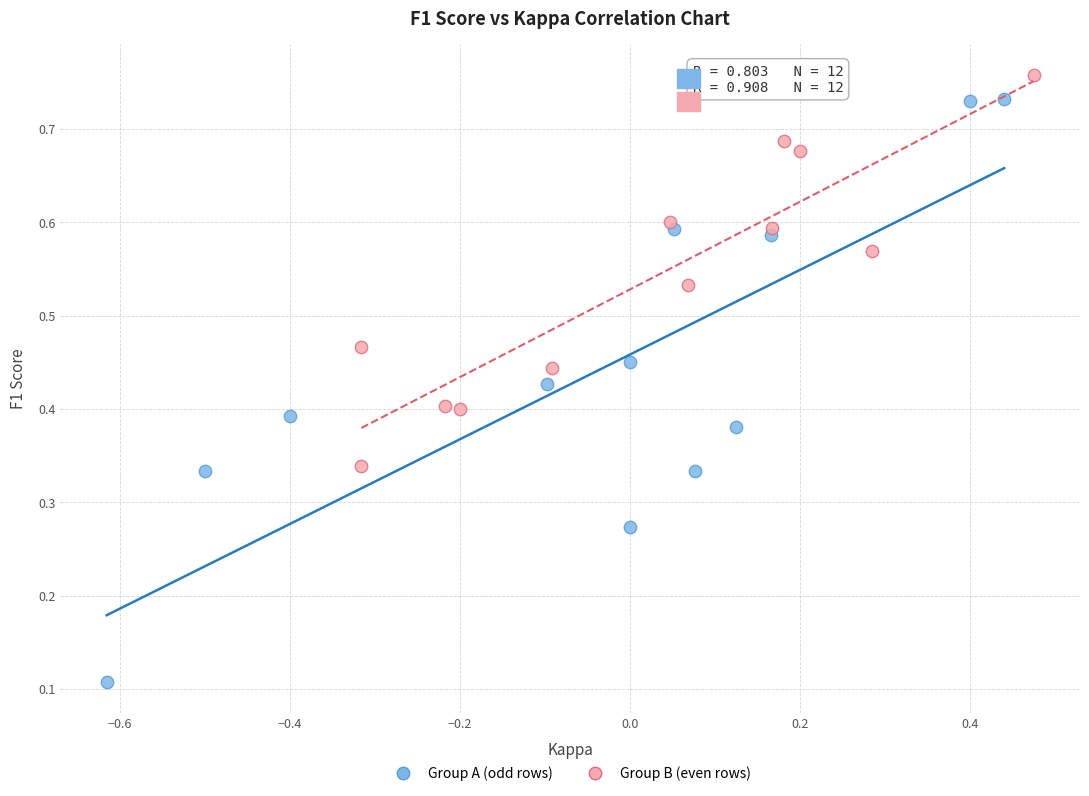

Which series reaches the minimum Y coordinate?

Group A (odd rows)